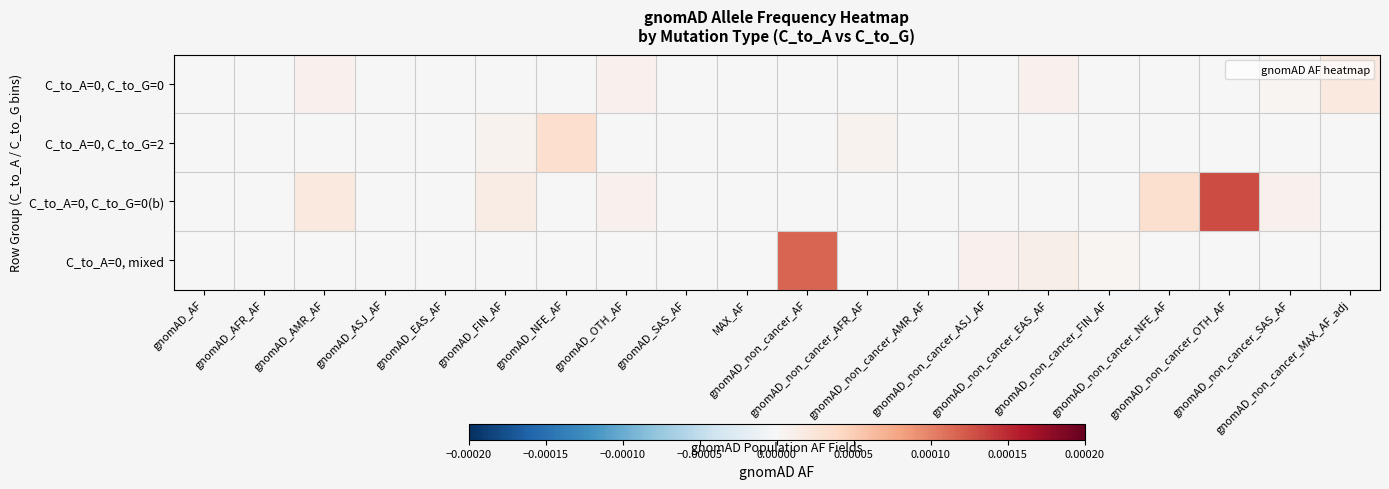

Which series changed the most between MAX_AF and gnomAD_non_cancer_NFE_AF?

C_to_A=0, C_to_G=0(b)